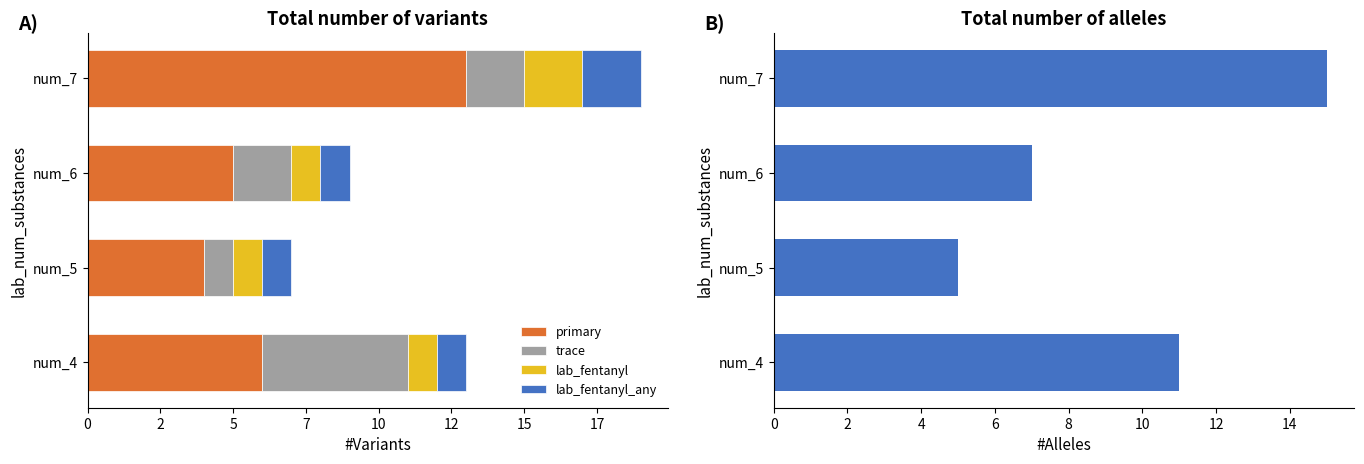

What is the total value across all series at num_4?

24